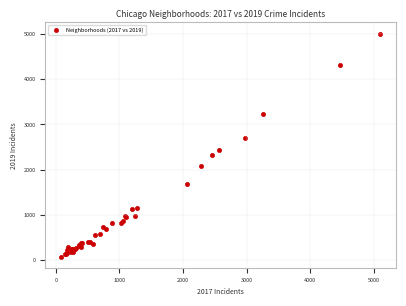

What Y value in the scatter plot is closest to 2542?

2441